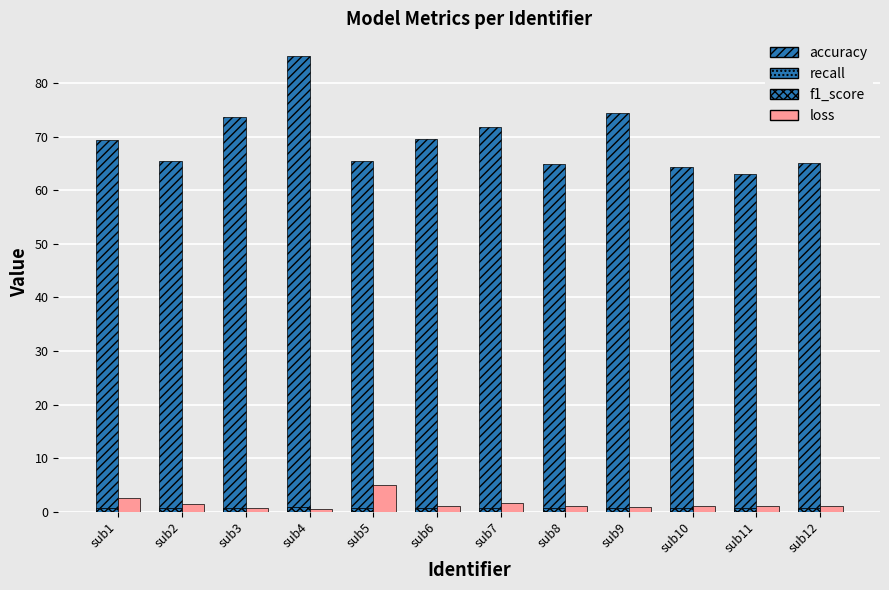

Are the bars grouped side by side (vs. stacked)?

Yes